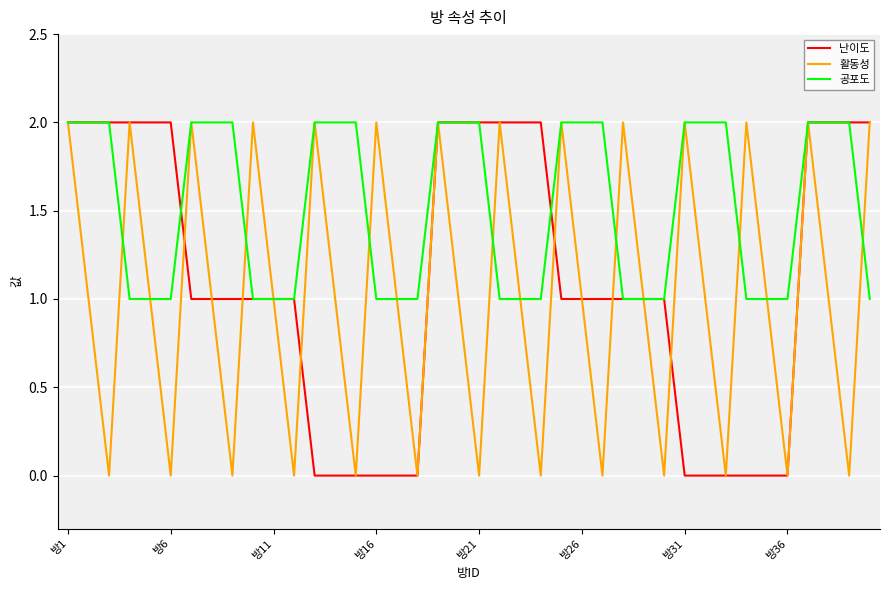

Which series has the largest total across all categories?

공포도